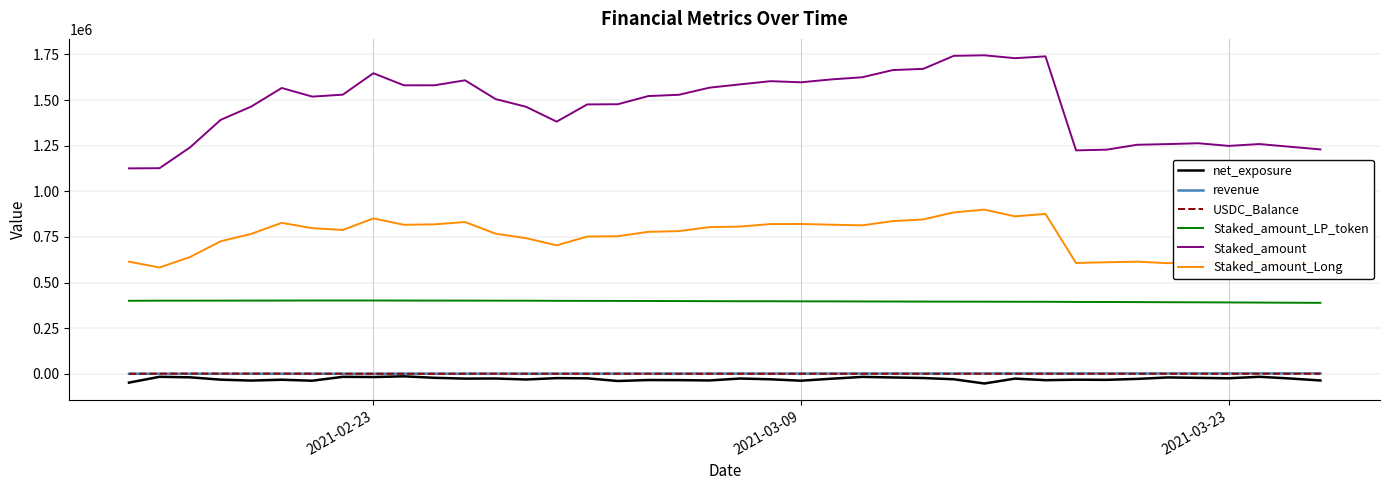

What is the minimum value shown in the chart?

-53304.7